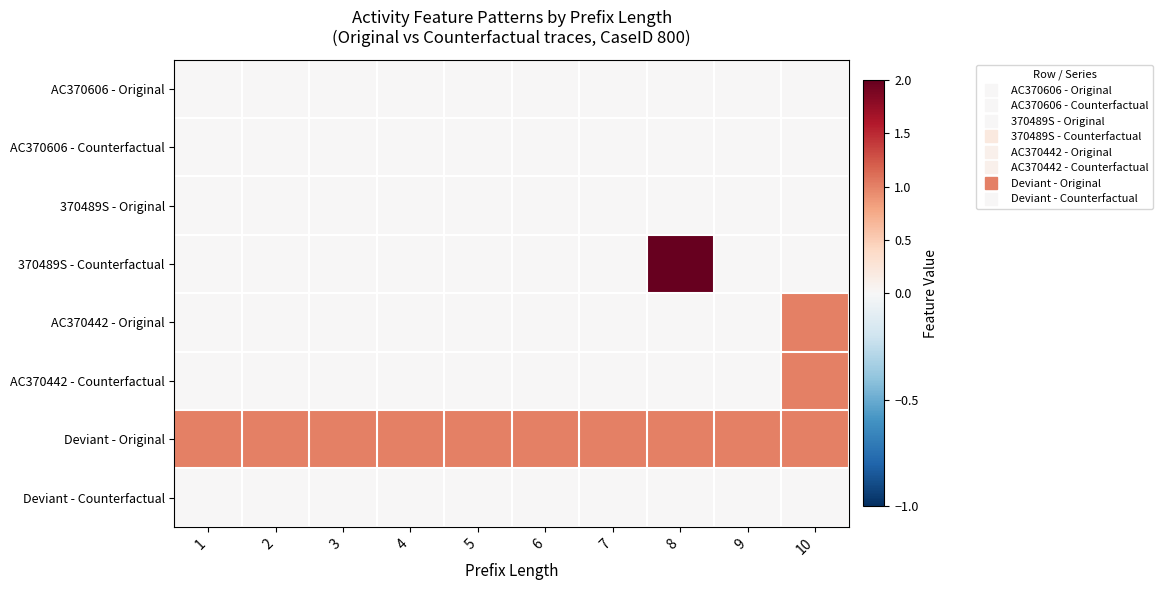

Which series has the largest total across all categories?

Deviant - Original